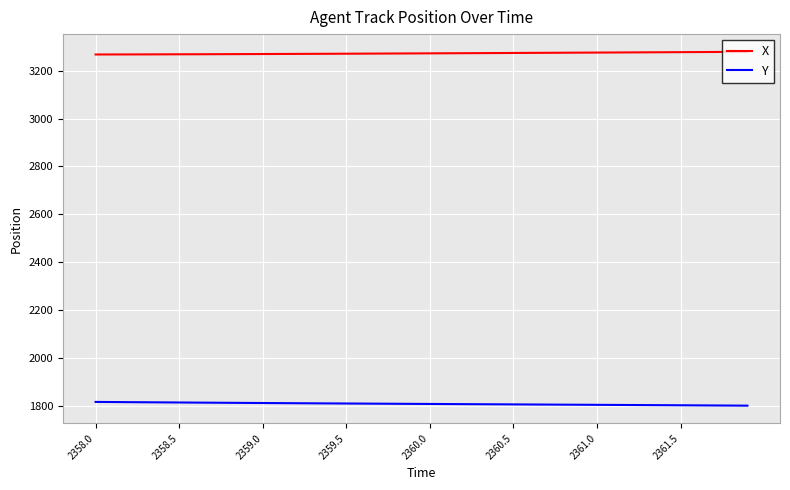

What is the minimum value shown in the chart?

1800.0